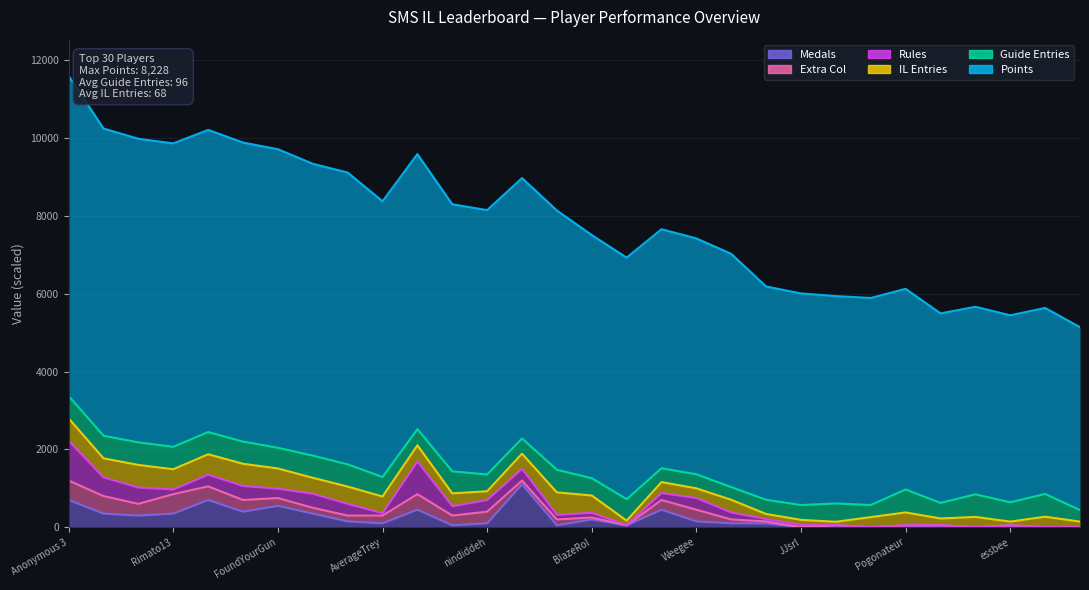

Is it true that Rules equals 1173 at 28?

False